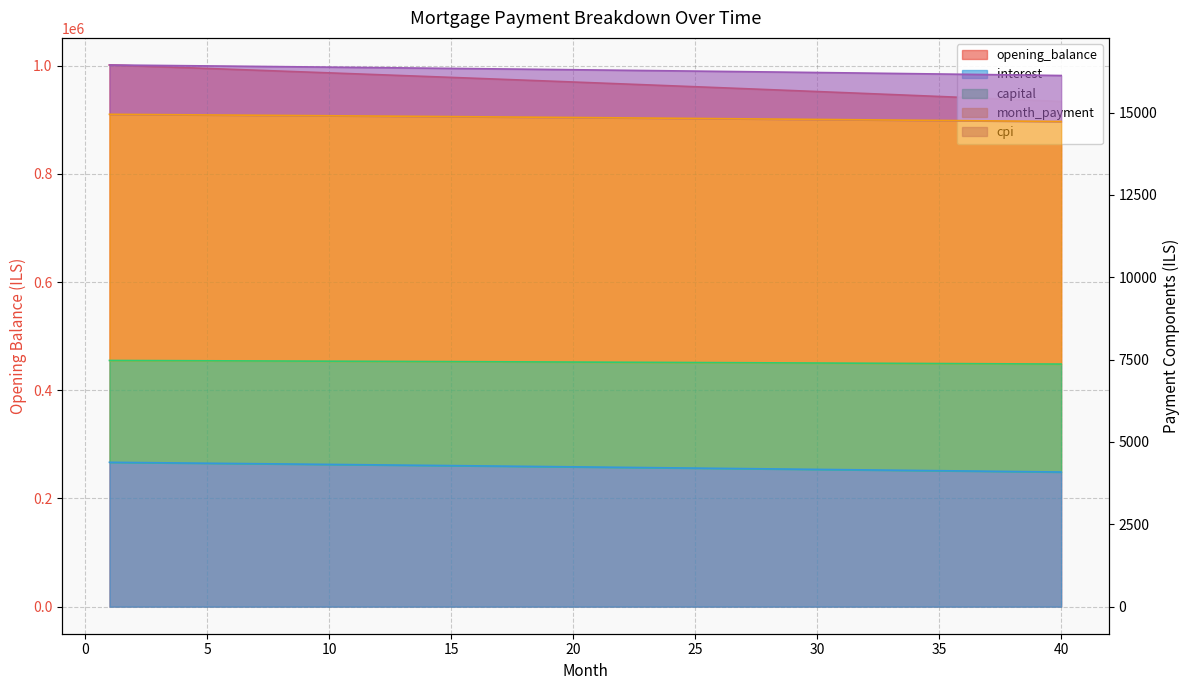

Which series has the largest total across all categories?

opening_balance